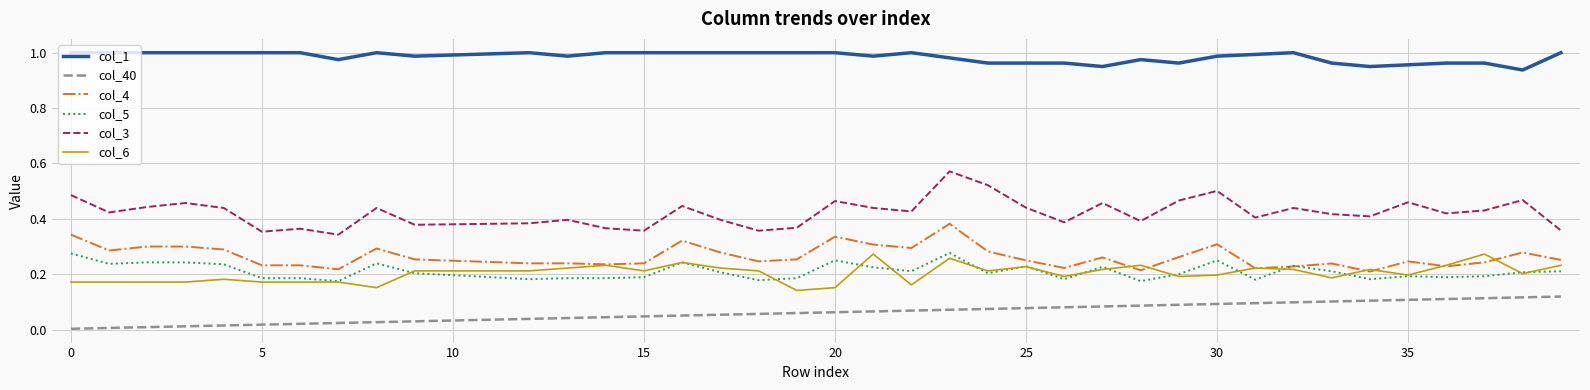

Which series has the largest total across all categories?

col_1